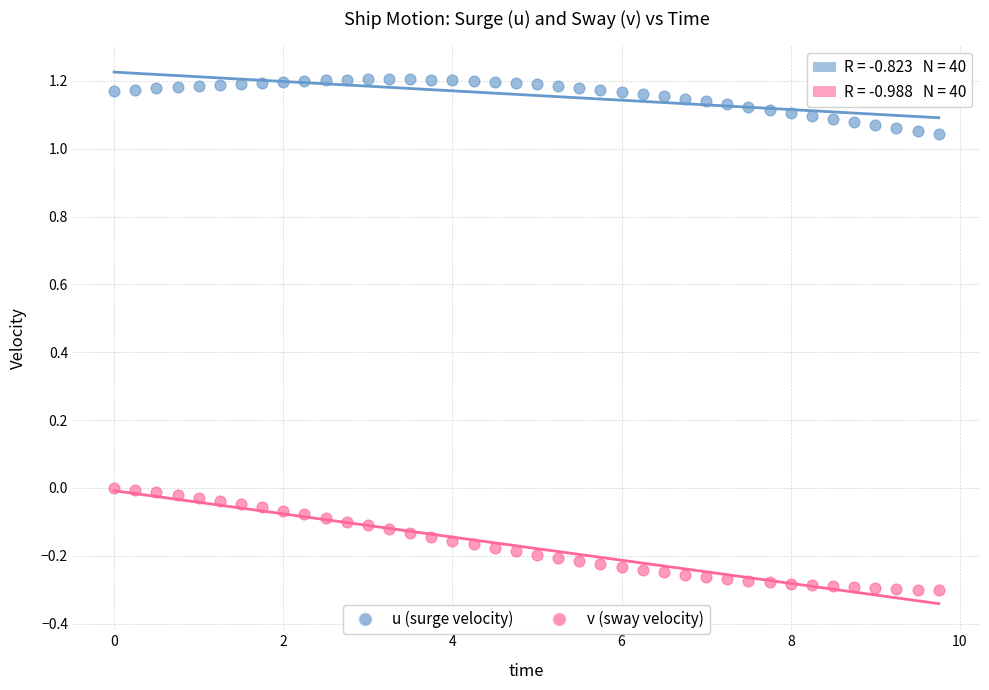

Which series reaches the minimum Y coordinate?

v (sway velocity)